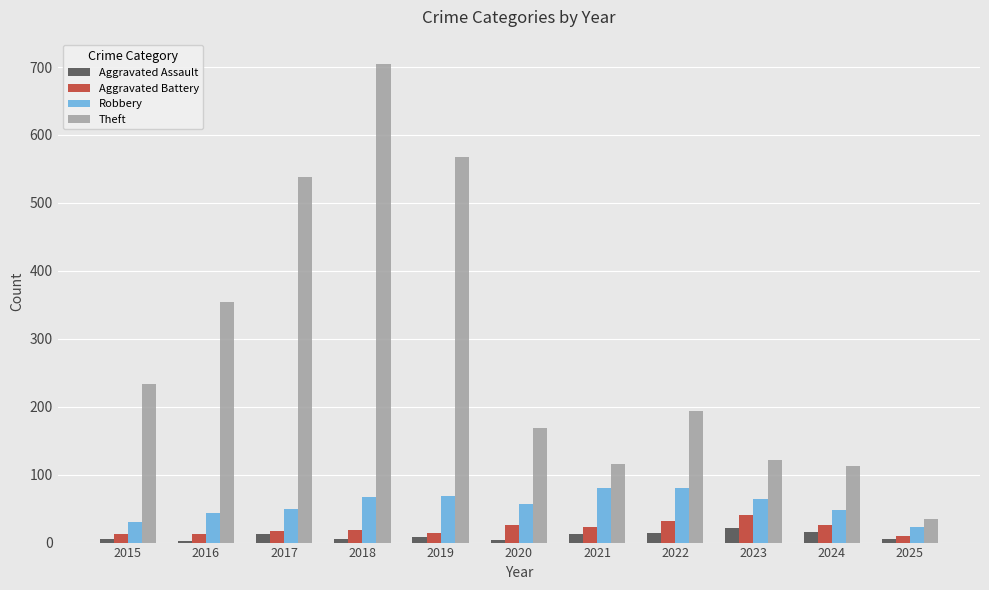

What is the greatest value displayed?

705